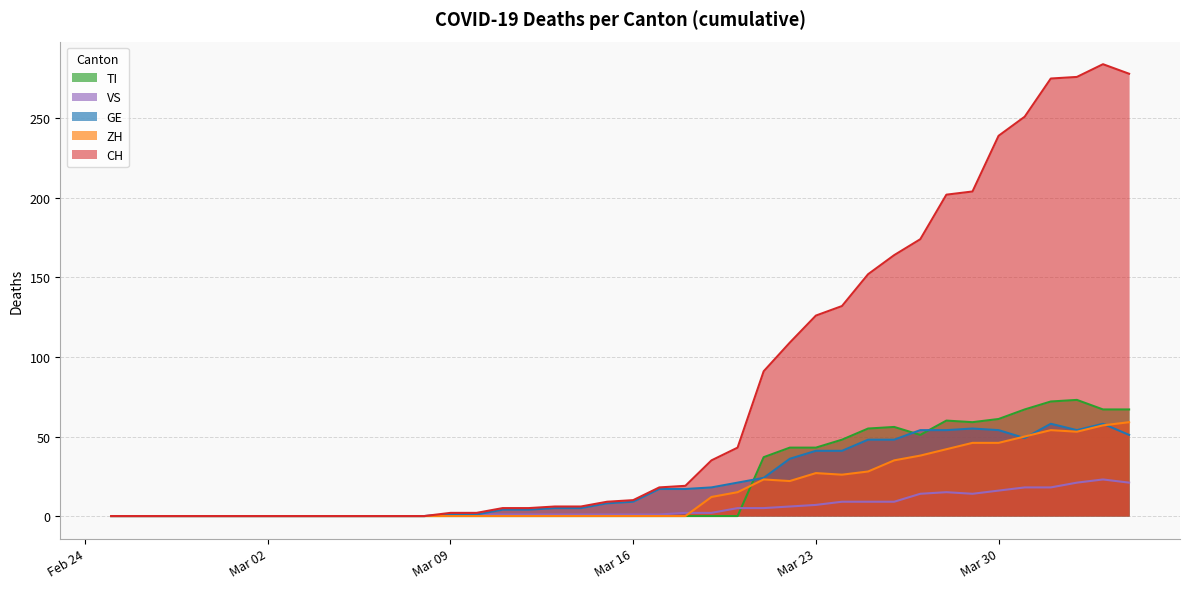

List the series in order of their peak value, highest first.

CH, TI, ZH, GE, VS